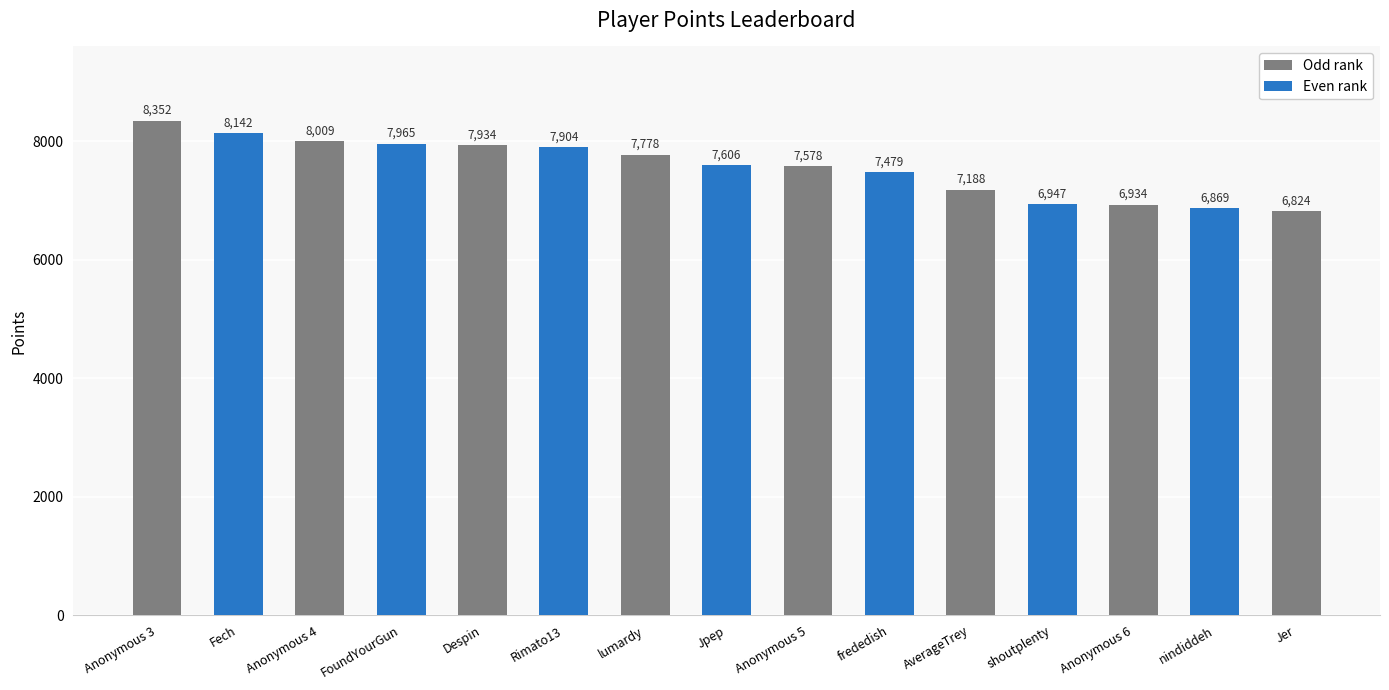

Between Despin and Jpep, which is larger?

Despin